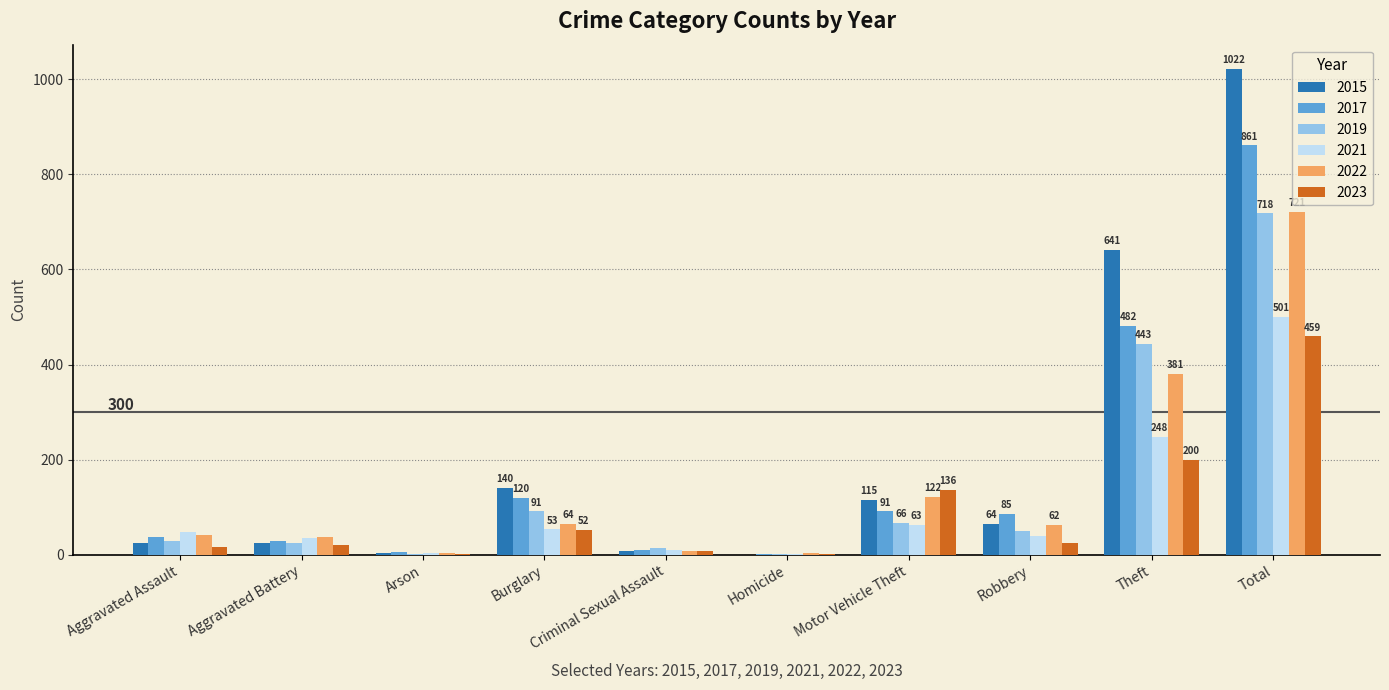

What is the average value of the 2021 series?

100